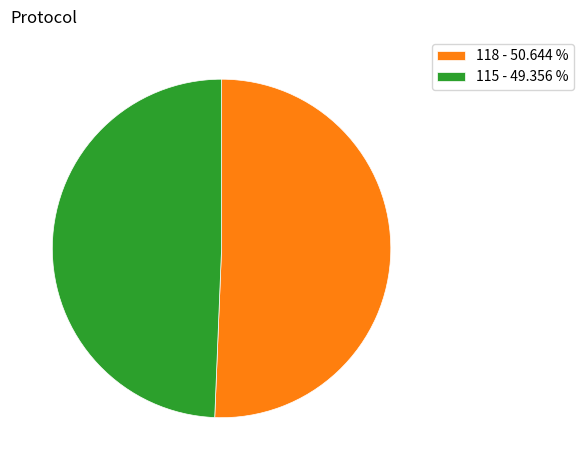

Do 115 - 49.356 % and 118 - 50.644 % together represent more than half of the pie?

Yes